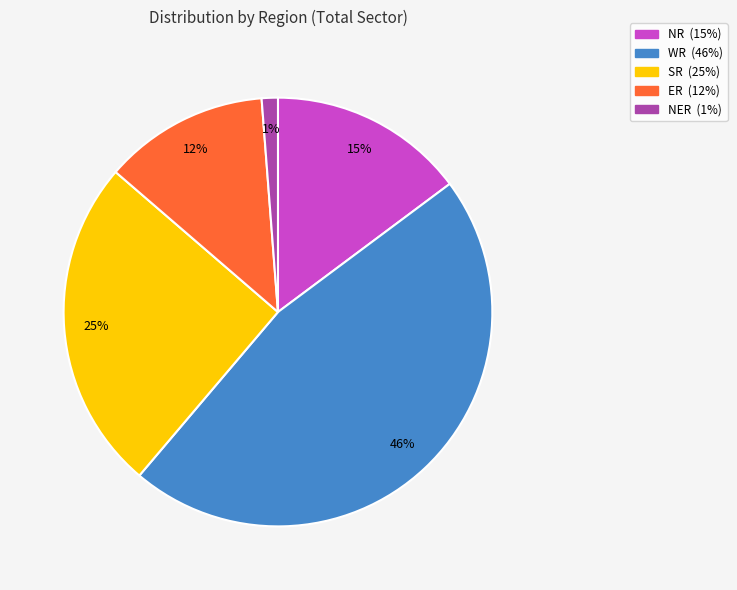

Does NER account for over 50% of the chart?

No